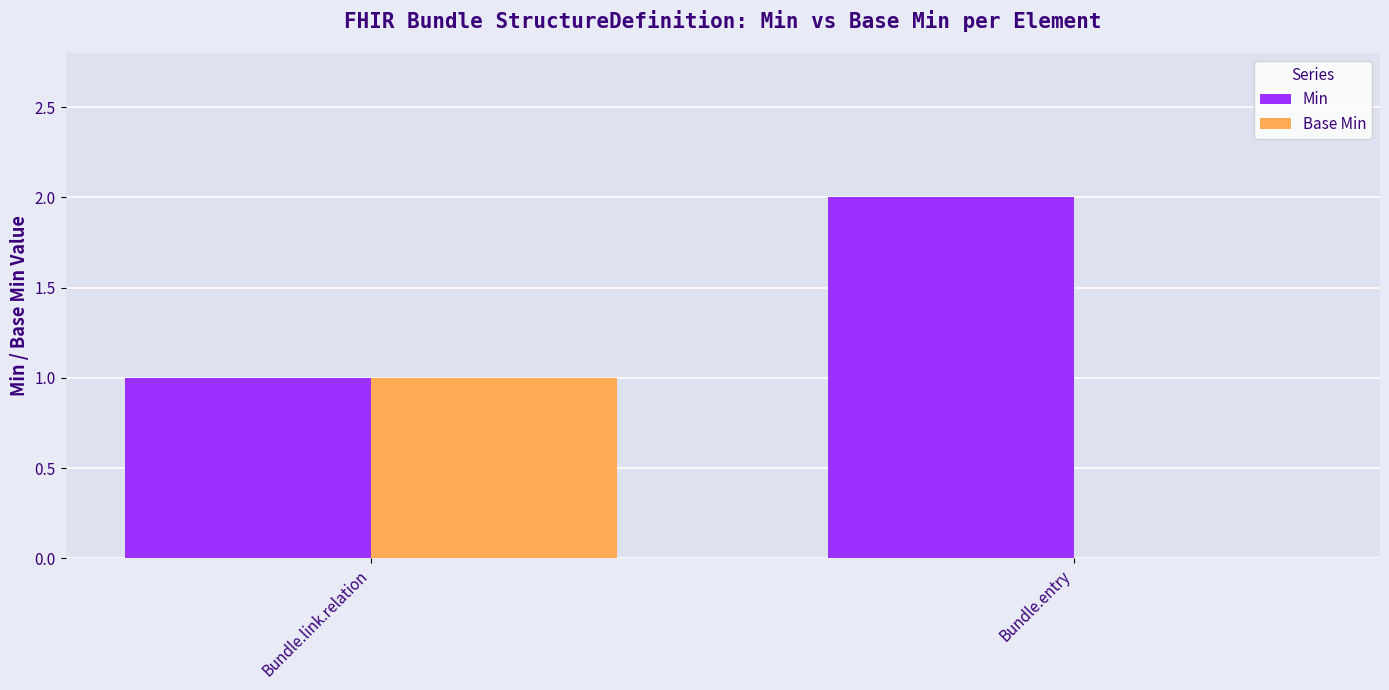

The value of Base Min at Bundle.link.relation is 2. True or false?

False